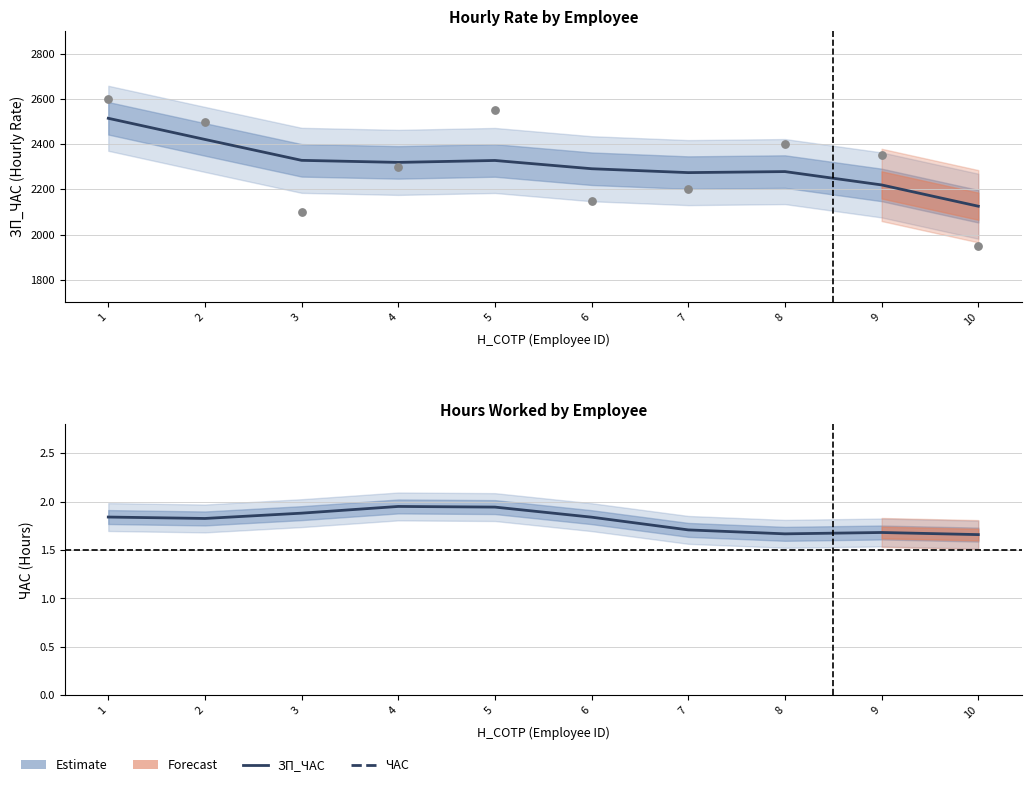

Is the value of ЗП_ЧАС at 6 greater than the value of ЧАС (normalised) at 2?

Yes